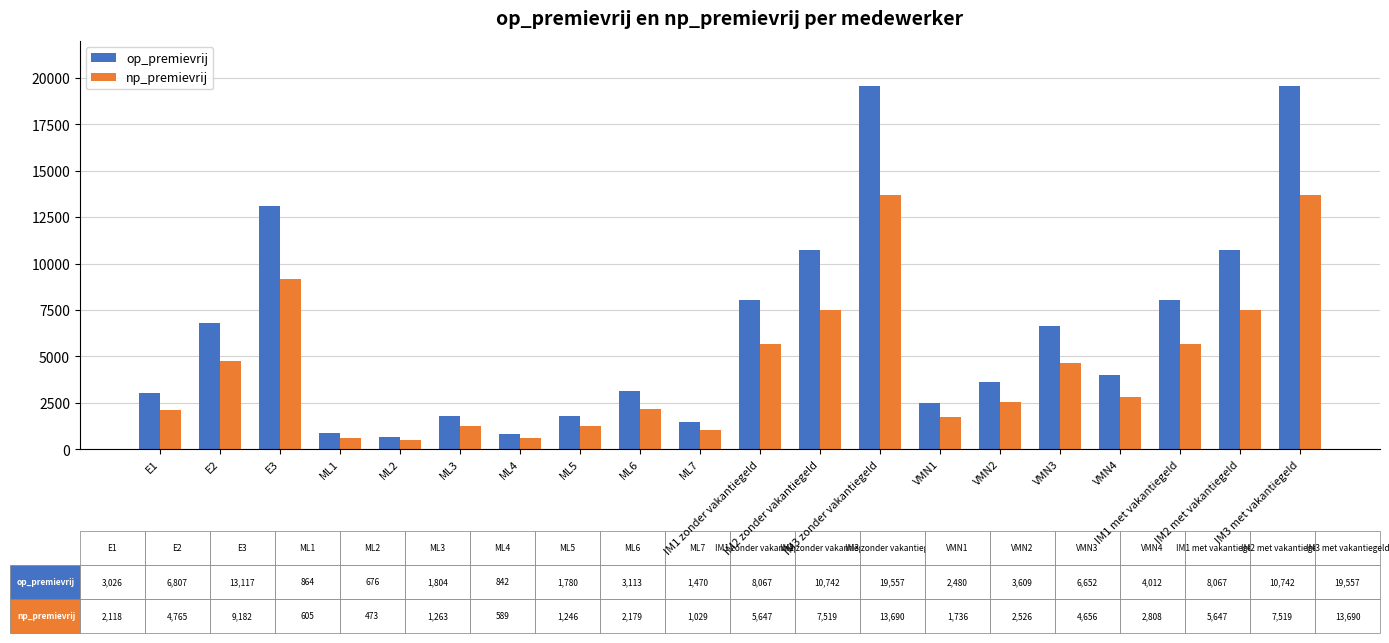

Rank the series by their maximum value, from lowest to highest.

np_premievrij, op_premievrij